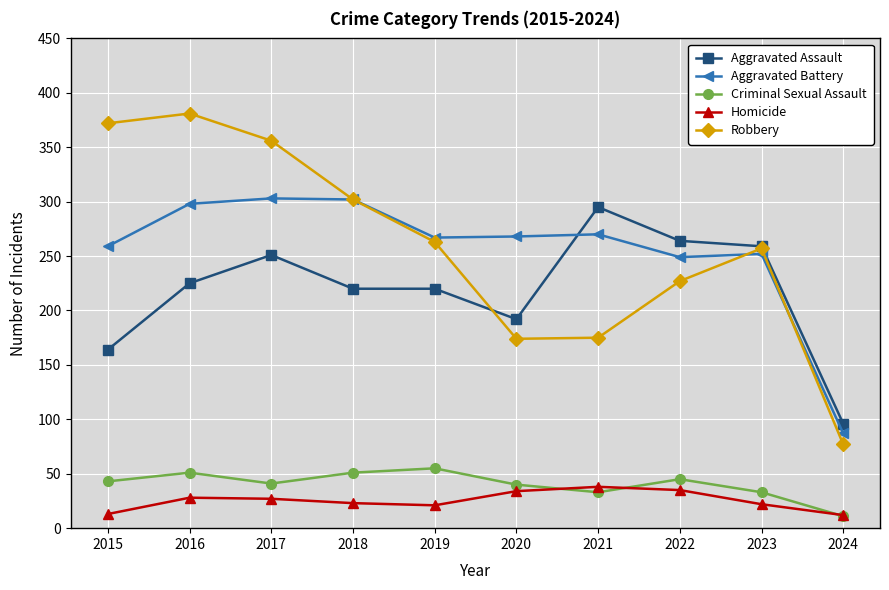

List the series in order of their peak value, lowest first.

Homicide, Criminal Sexual Assault, Aggravated Assault, Aggravated Battery, Robbery